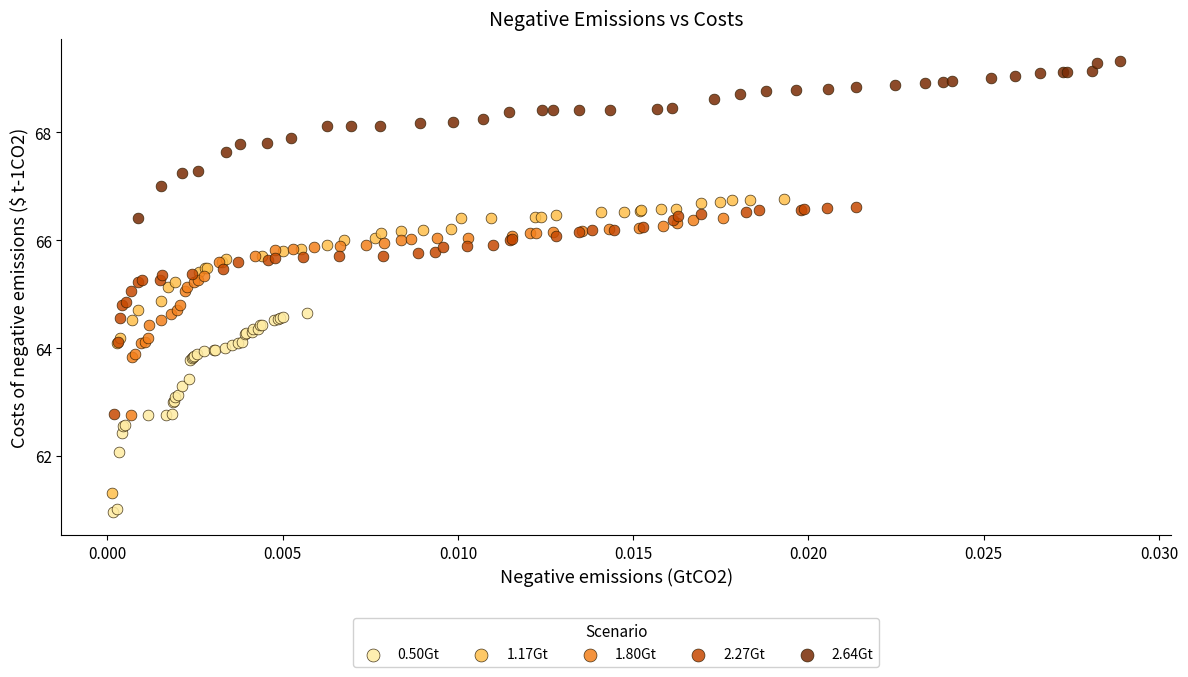

Which series reaches the maximum Y coordinate?

2.64Gt